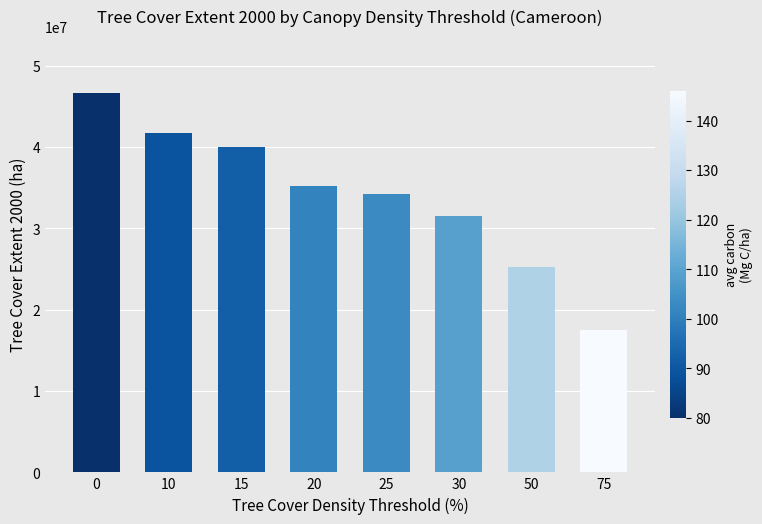

Reading left to right, what are all the values shown in this chart?

46604006	41716441	39994164	35158678	34255066	31459332	25260678	17481727